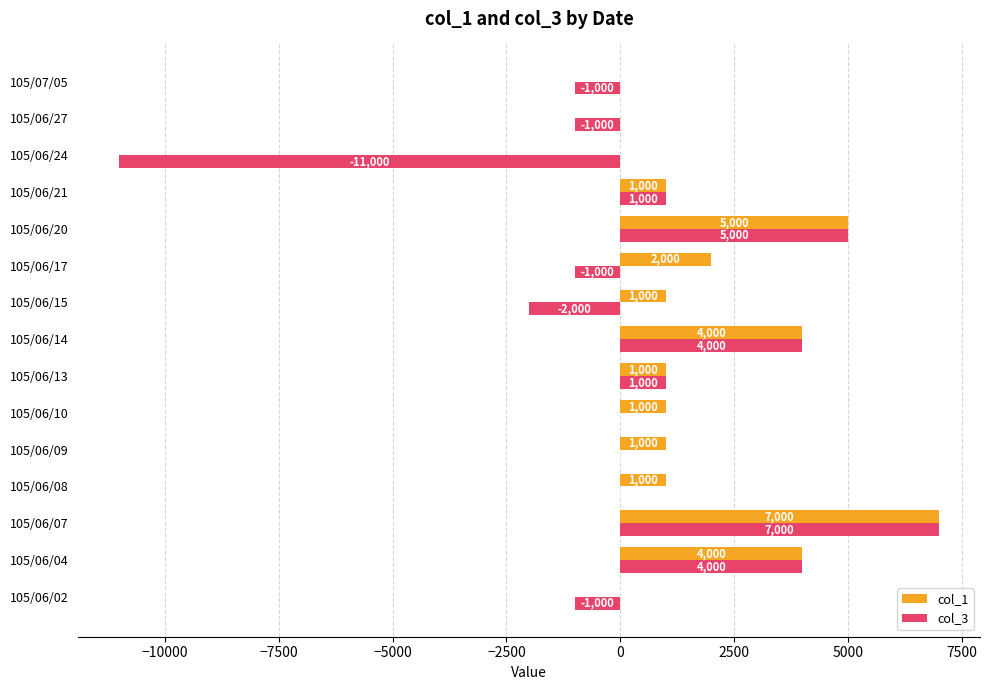

Count the number of data series in this chart.

2